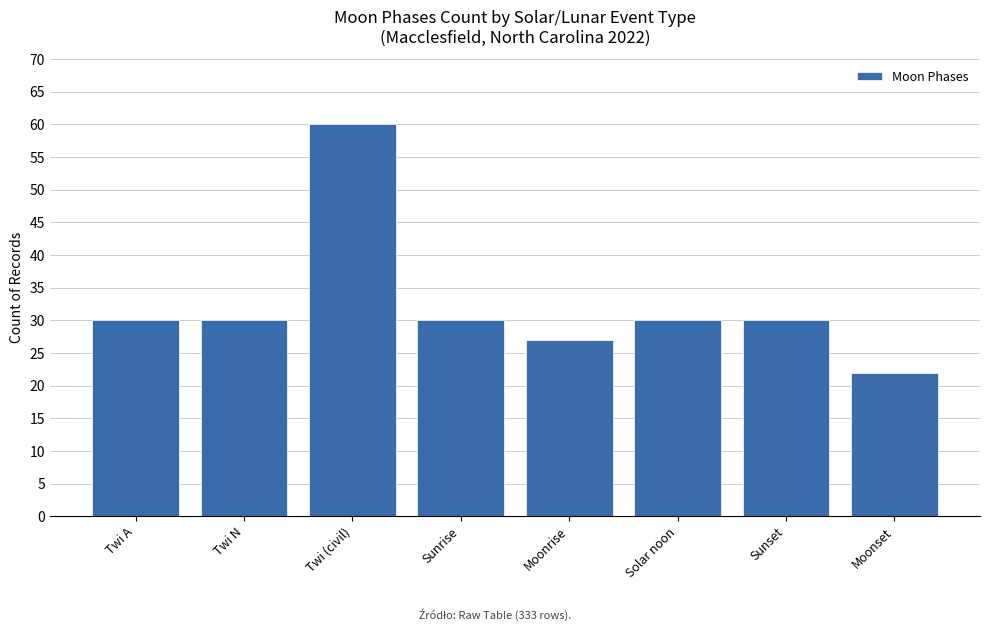

What is the approximate value at Twi (civil)?

60